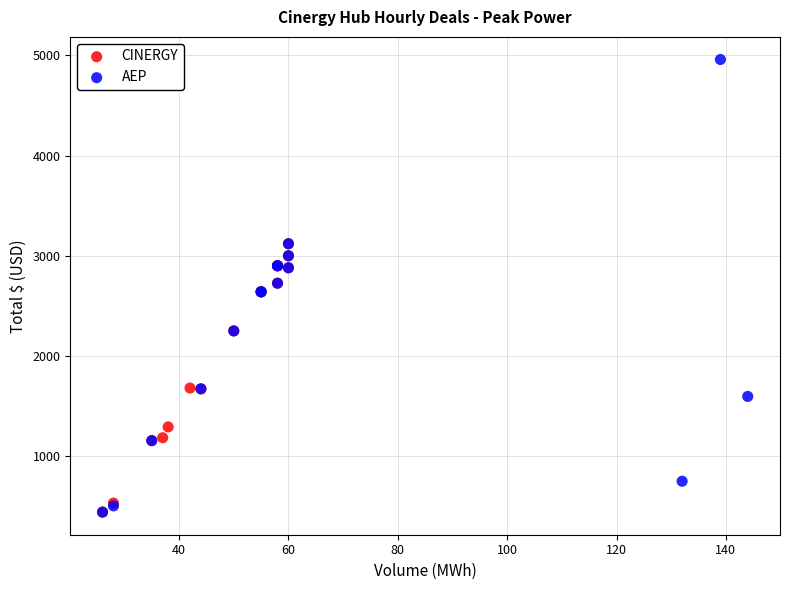

Which series contains the highest Y value?

AEP